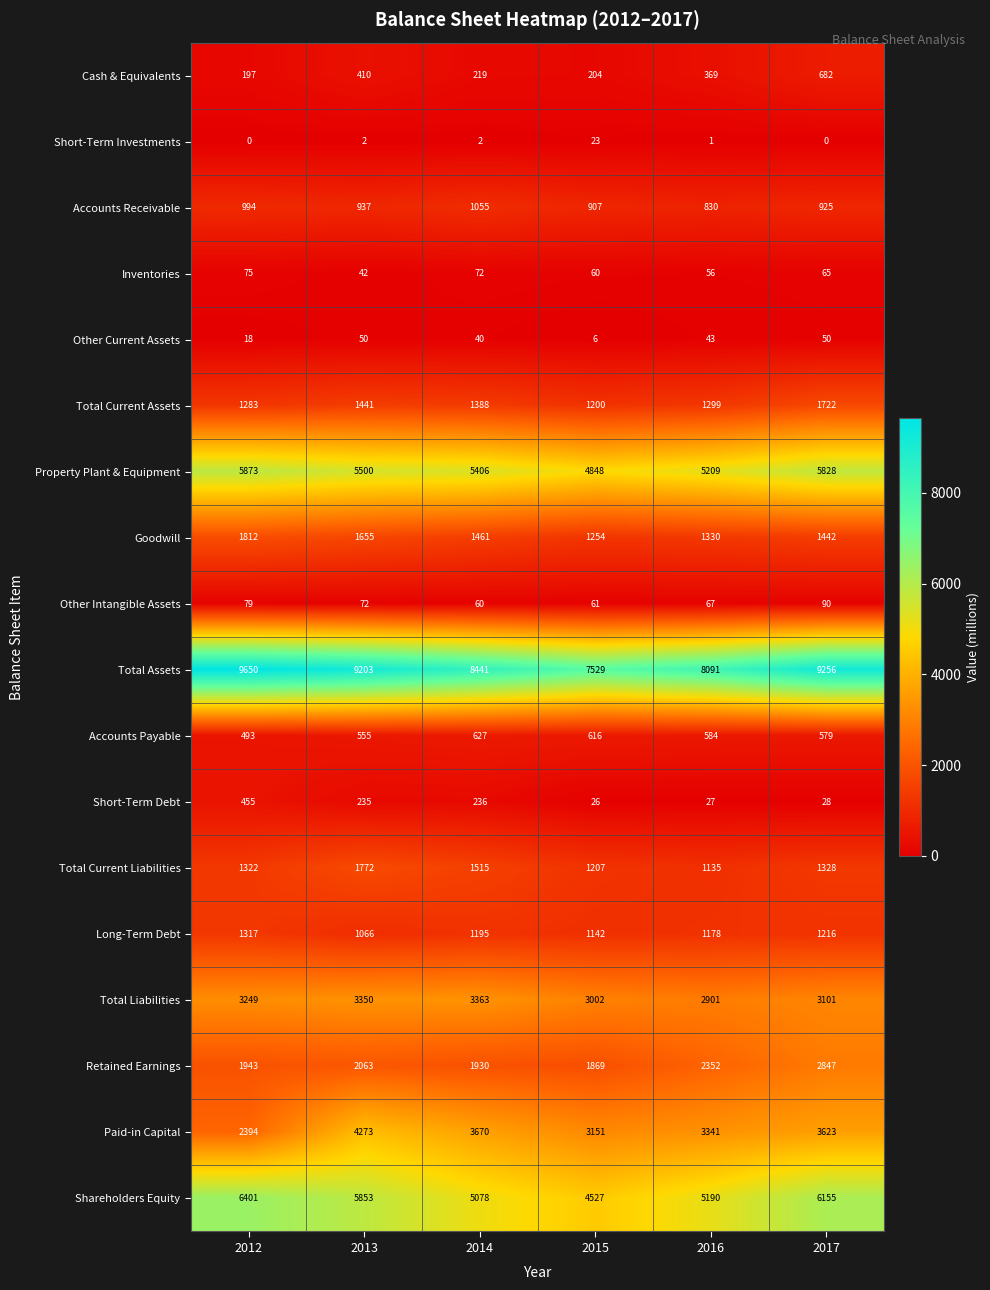

Which category has the highest value across all series?

2012